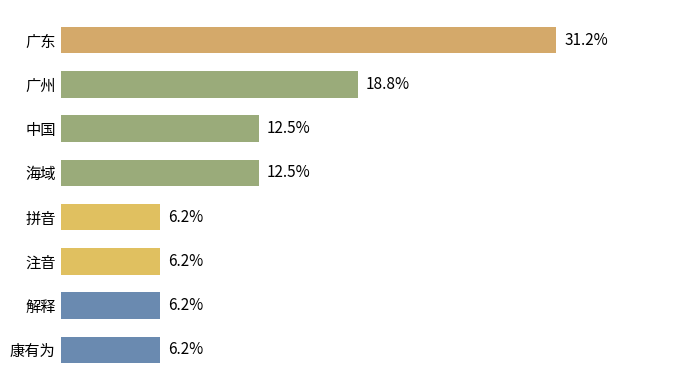

At which label is the value closest to 18?

广州